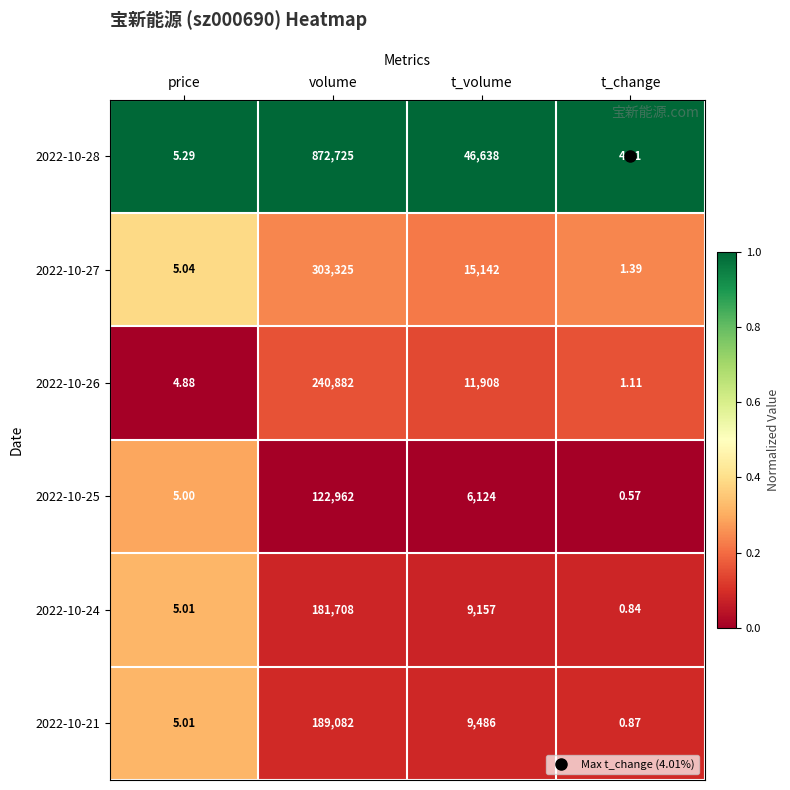

Rank the categories by 2022-10-21 value from highest to lowest.

volume, t_volume, price, t_change